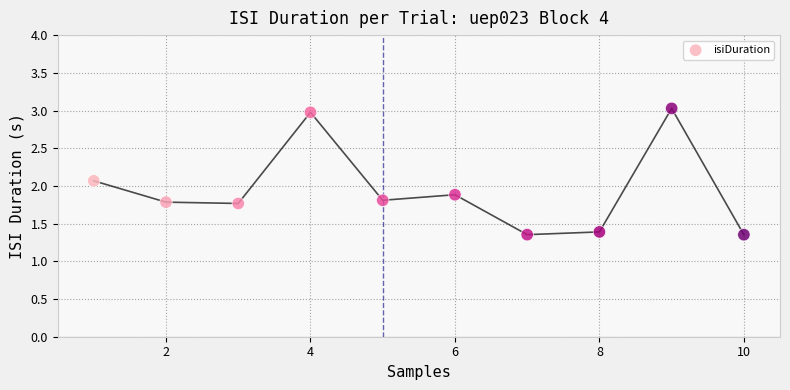

What Y value in the scatter plot is closest to 2?

2.1